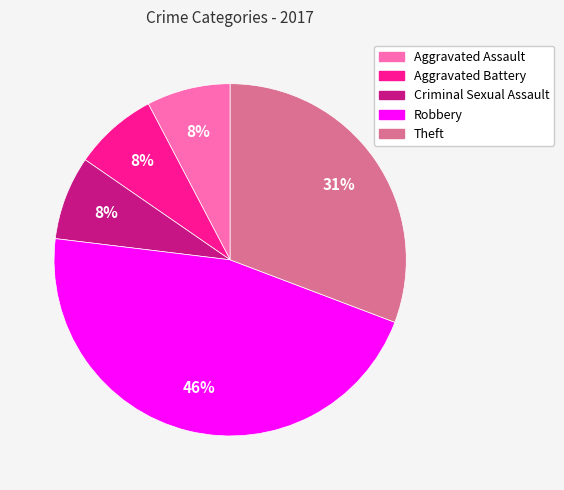

Is the sum of Robbery and Aggravated Battery greater than half?

Yes